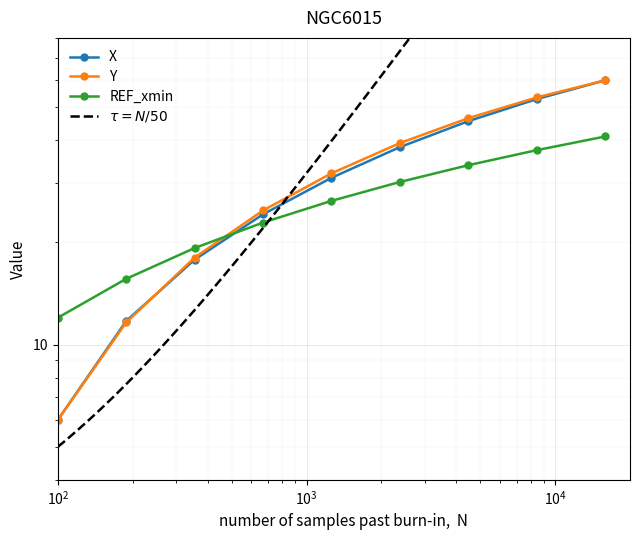

How many data points in Y are above 31?

5